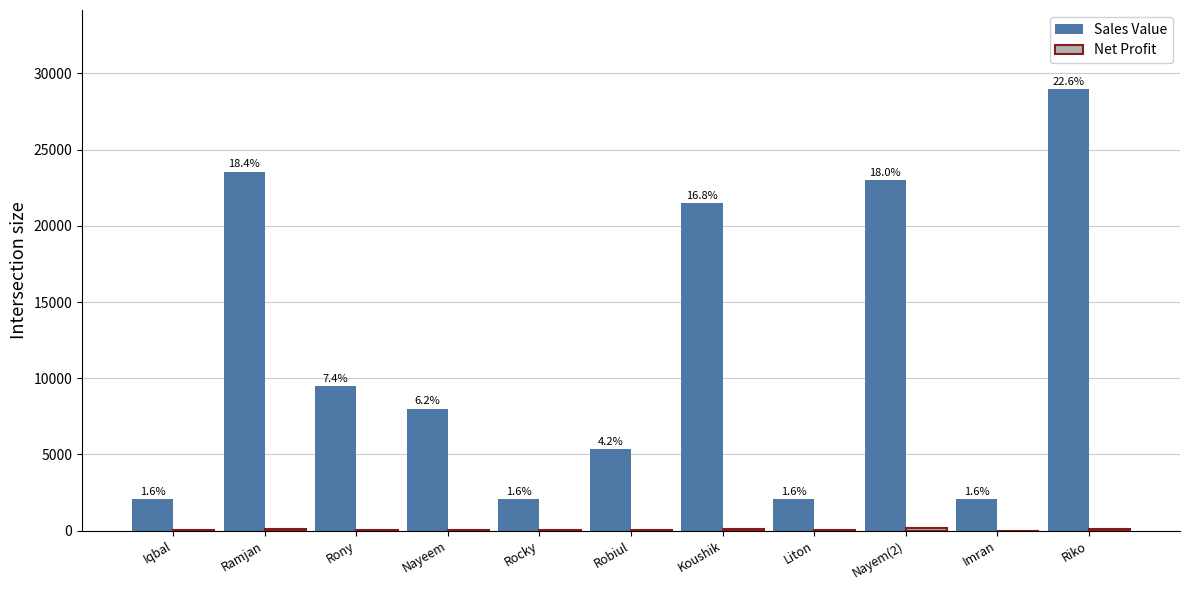

What is the average value of the Net Profit series?

65.4